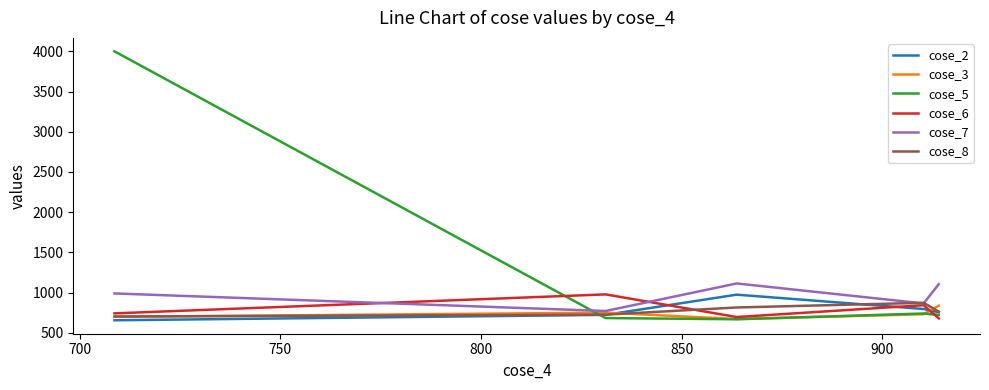

Is this an area chart (filled region under the line)?

No